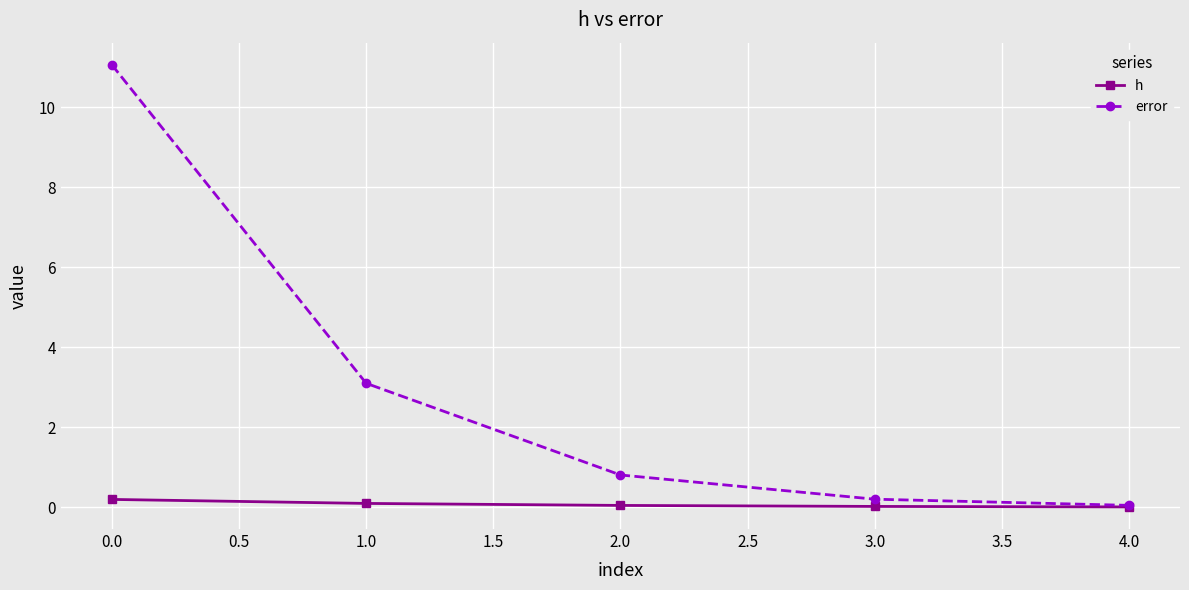

True or false: error has a value of 4.6 at 0.0.

False